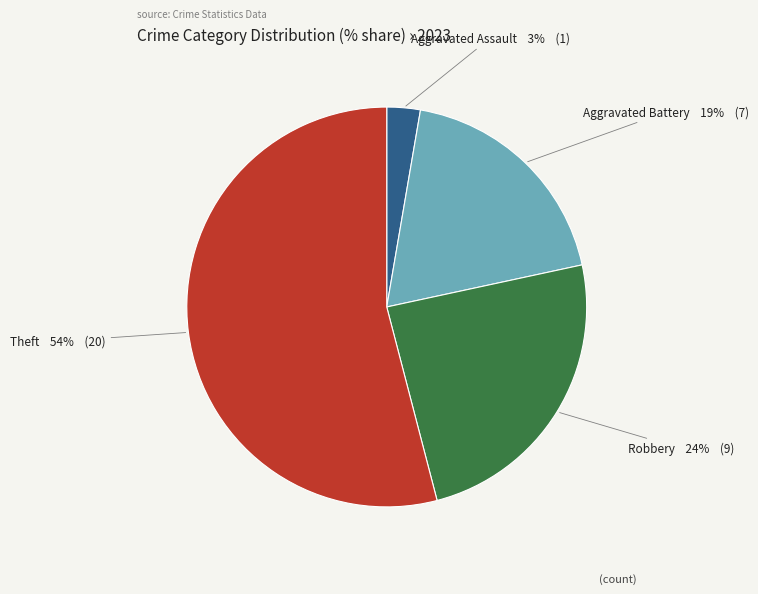

Between Robbery and Aggravated Battery, which is larger?

Robbery